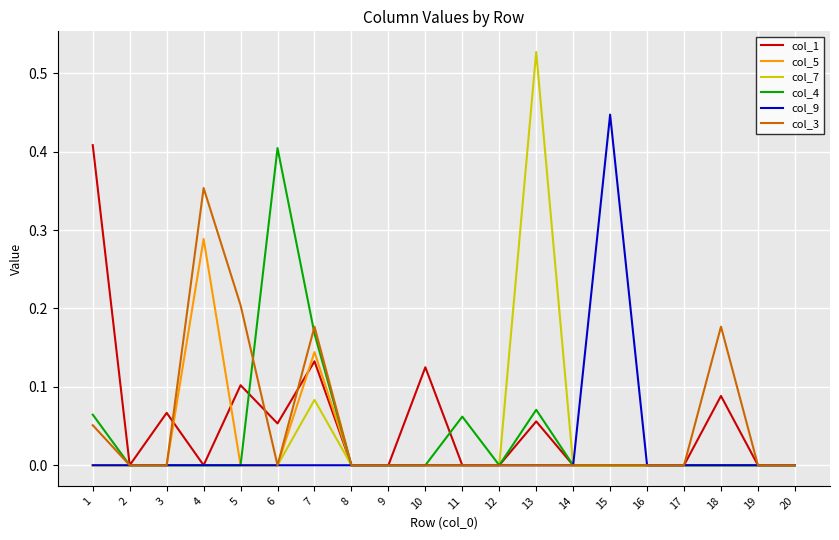

Which series has the largest range (max minus min)?

col_7